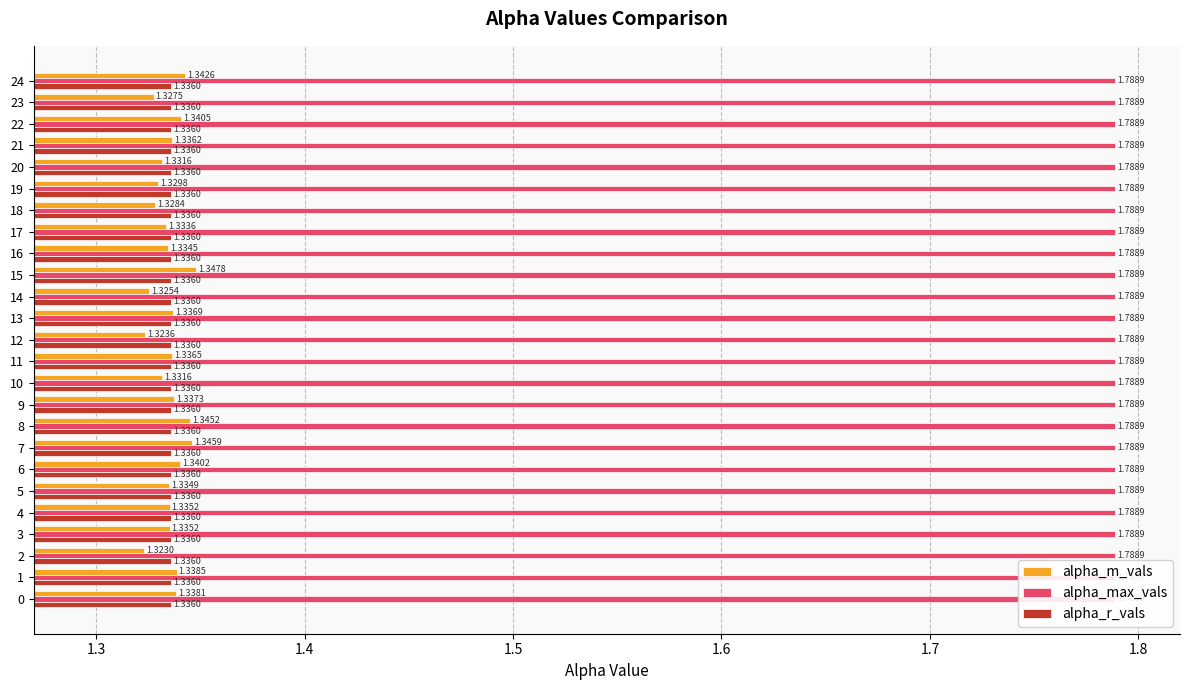

List the series in order of their peak value, lowest first.

alpha_max_vals, alpha_r_vals, alpha_m_vals